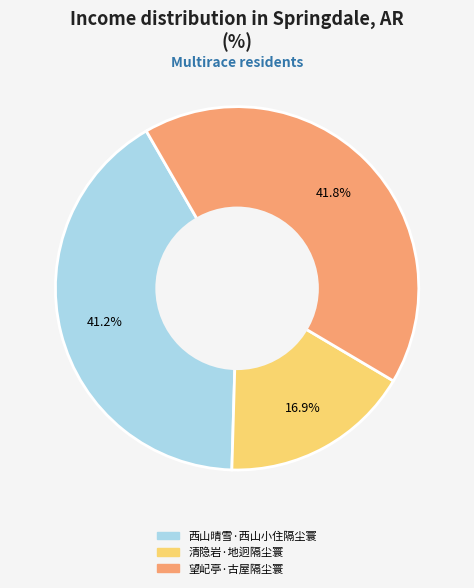

To the nearest percent, what percentage of the pie is 望屺亭·古屋隔尘寰?

42%